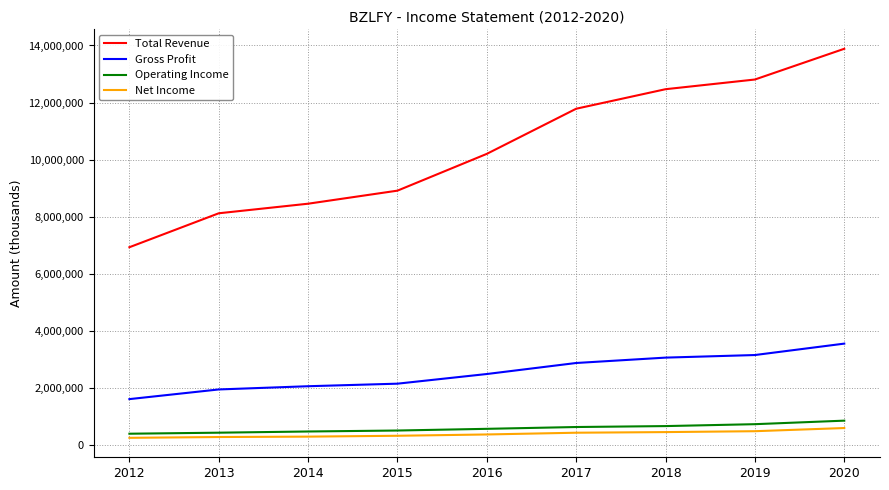

What are all the series names shown in the legend?

Total Revenue, Gross Profit, Operating Income, Net Income